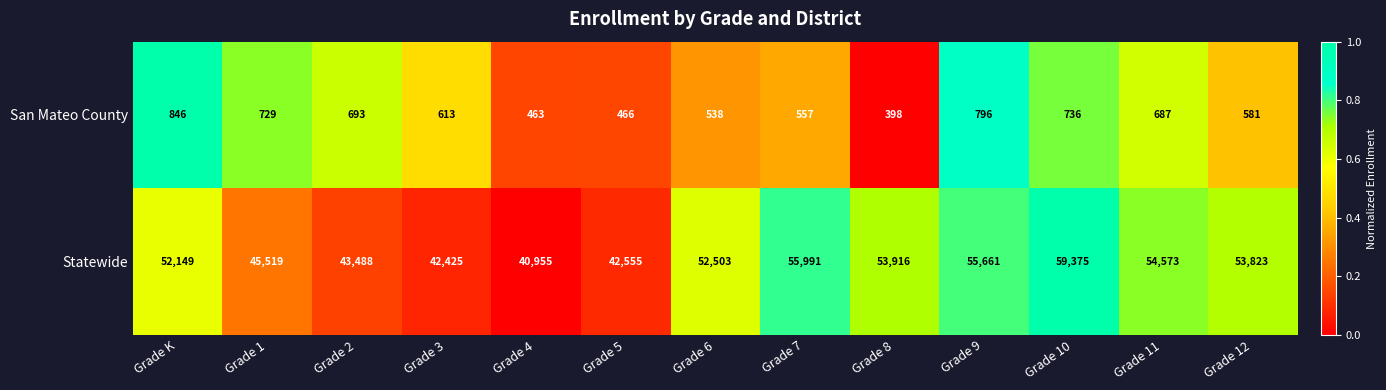

Reading right to left, transcribe all the data shown in this chart.

San Mateo County: 581	687	736	796	398	557	538	466	463	613	693	729	846
Statewide: 53823	54573	59375	55661	53916	55991	52503	42555	40955	42425	43488	45519	52149